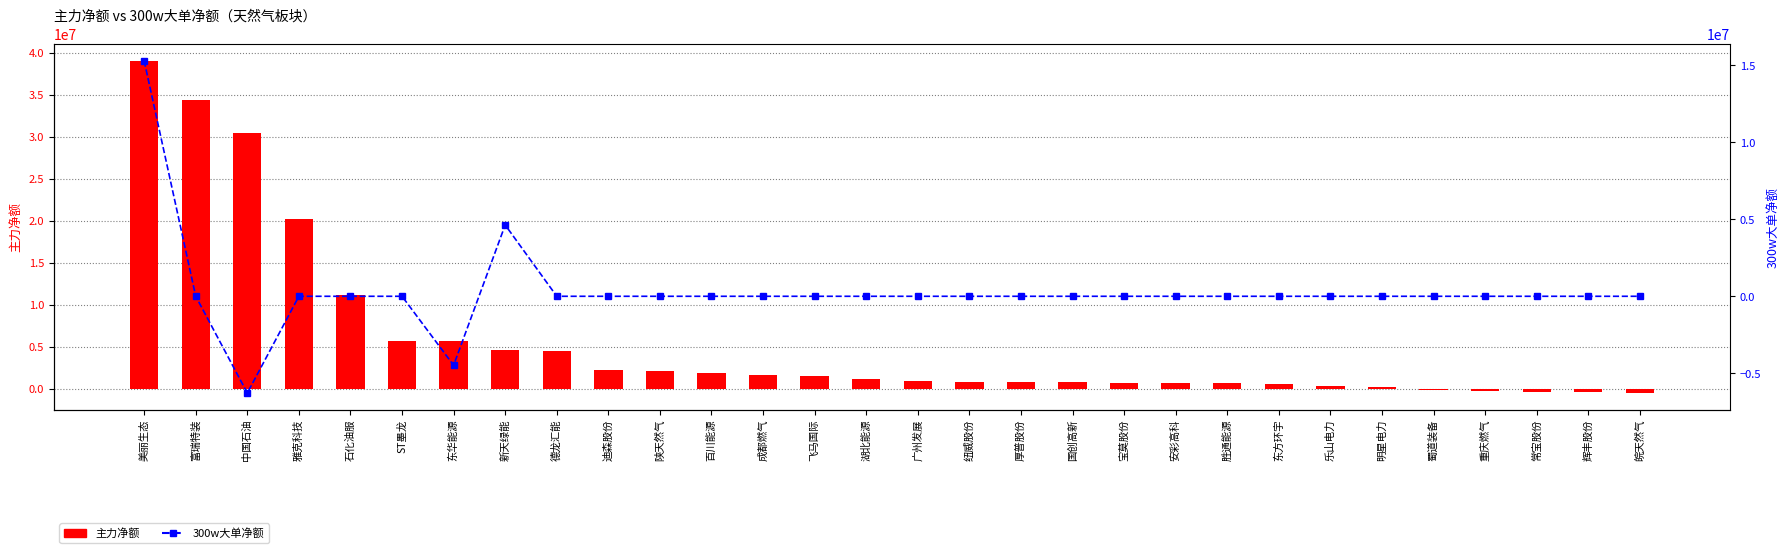

Where does the 主力净额 series first go above 1157474?

美丽生态